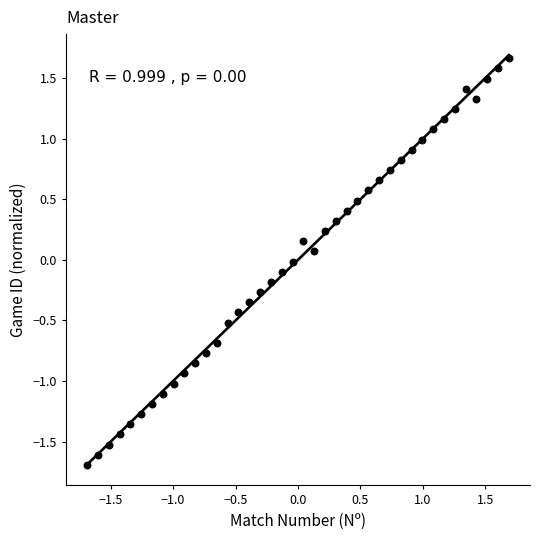

What is the range of X values (max minus min)?

3.4